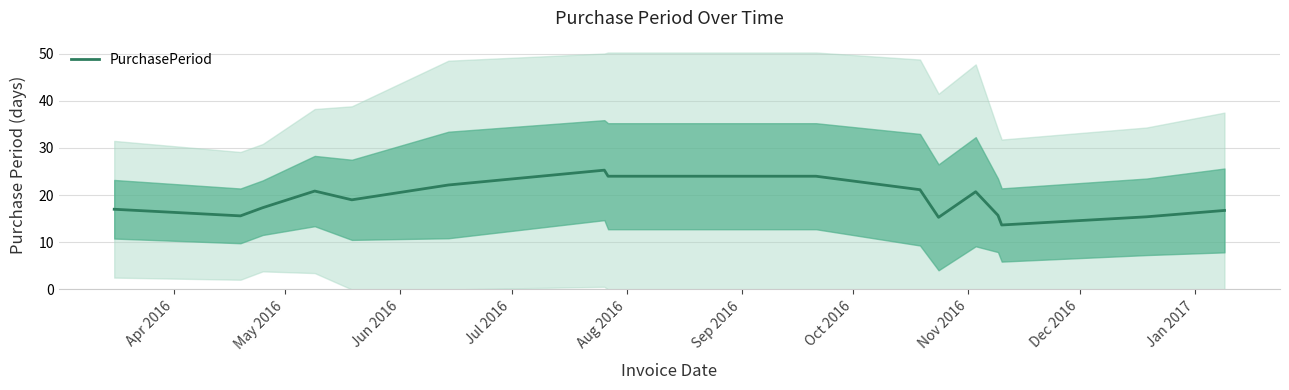

How many interior local valleys (lower than both neighbors) does the data have?

4